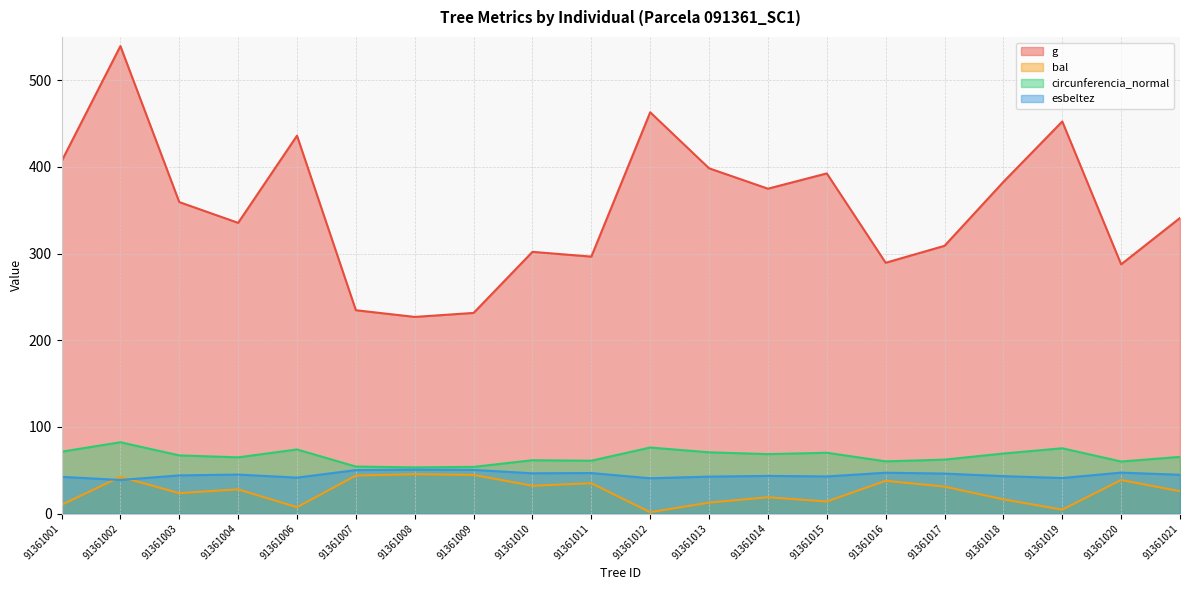

True or false: g and esbeltez cross at least once.

False